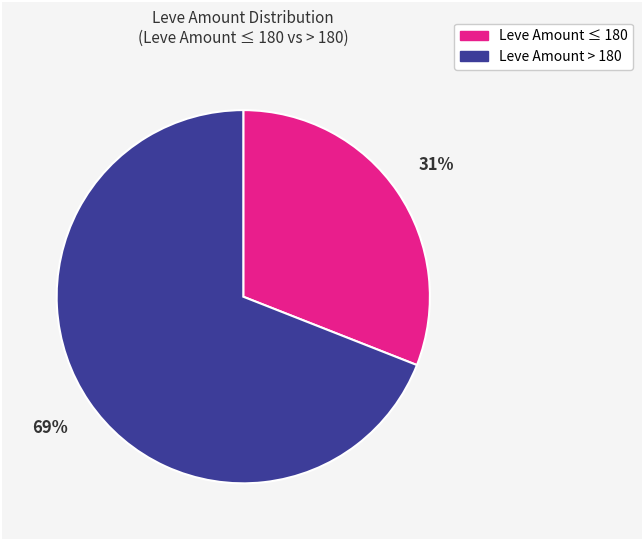

Is there any slice that represents more than half of the pie?

Yes